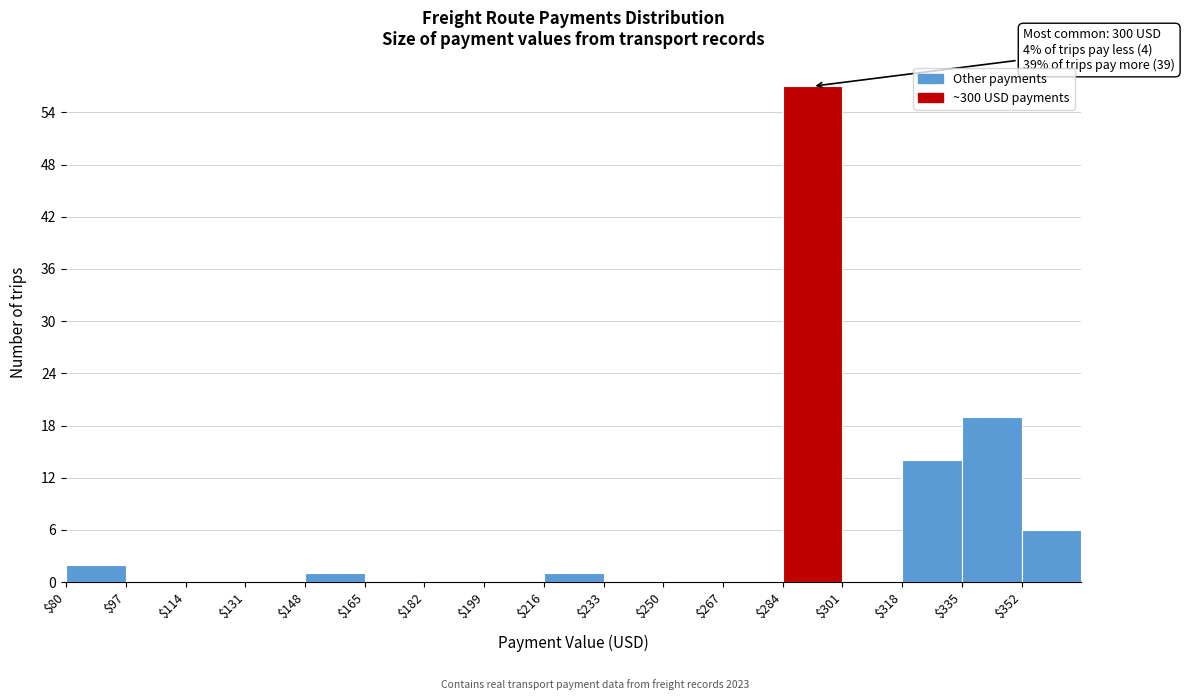

Over which range of the x-axis is the bar tallest?

284 to 301